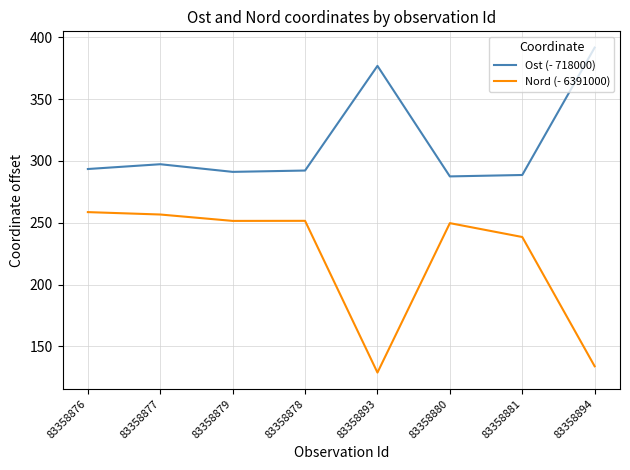

True or false: Ost (- 718000) and Nord (- 6391000) intersect in this chart.

False